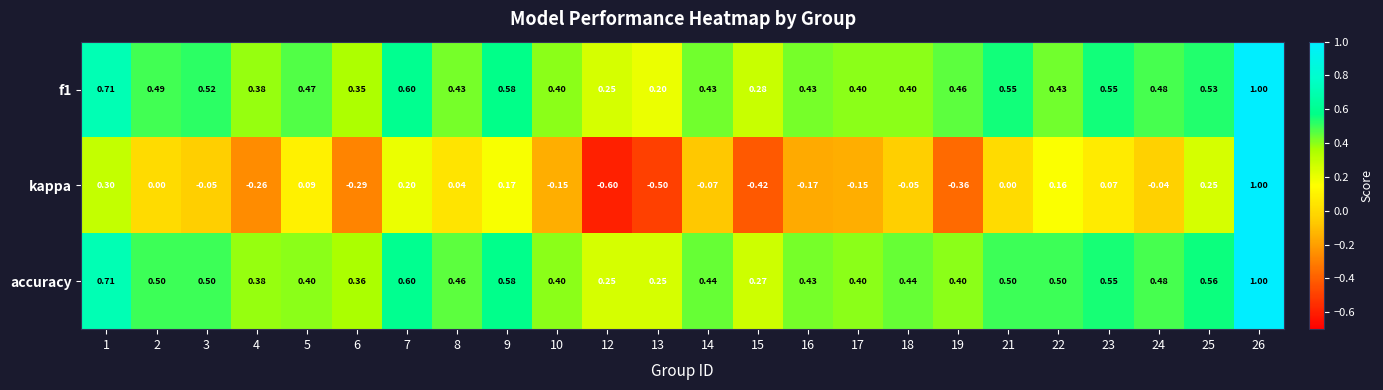

How many negative values does the kappa series have?

13